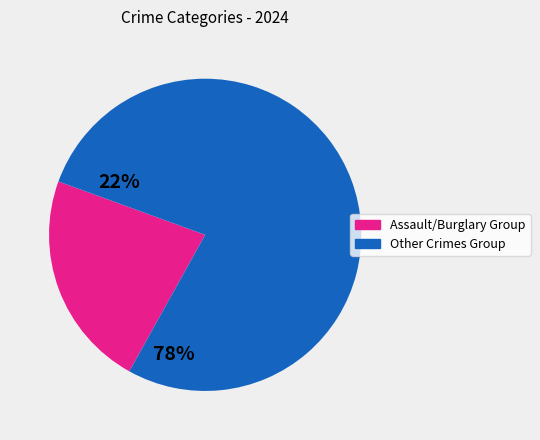

Is Other Crimes Group the majority of the pie?

Yes